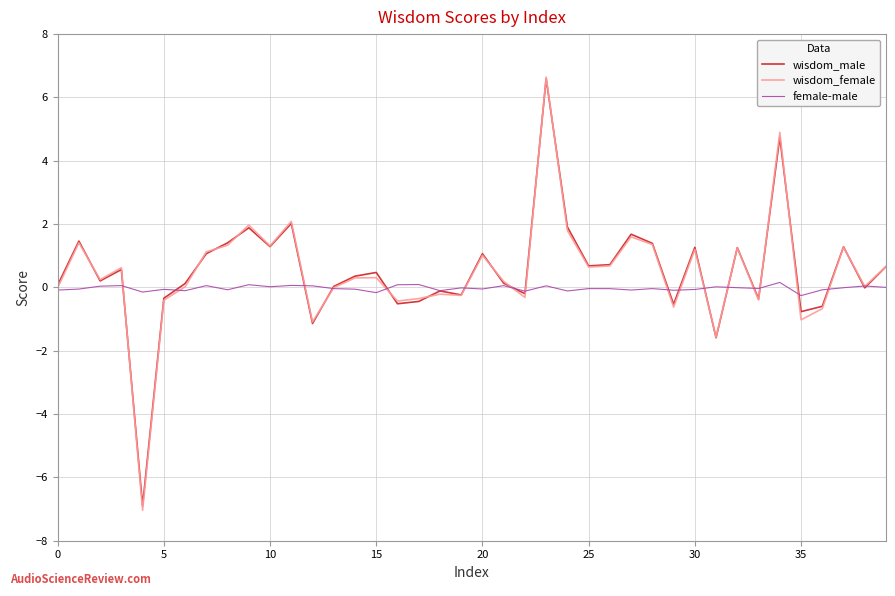

What is the lowest value of the wisdom_male series?

-6.9